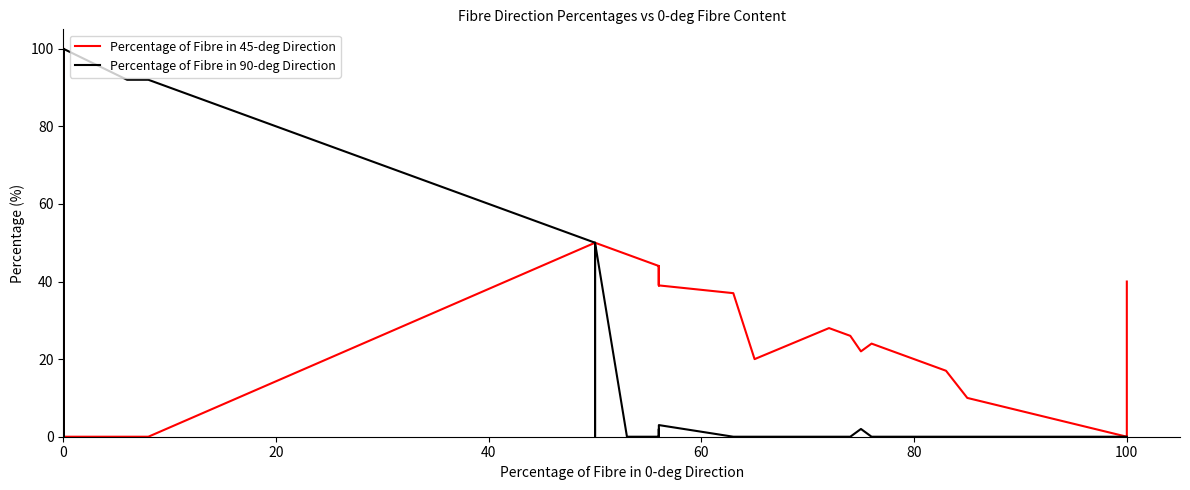

What is the label of the 38th point from the right?

20